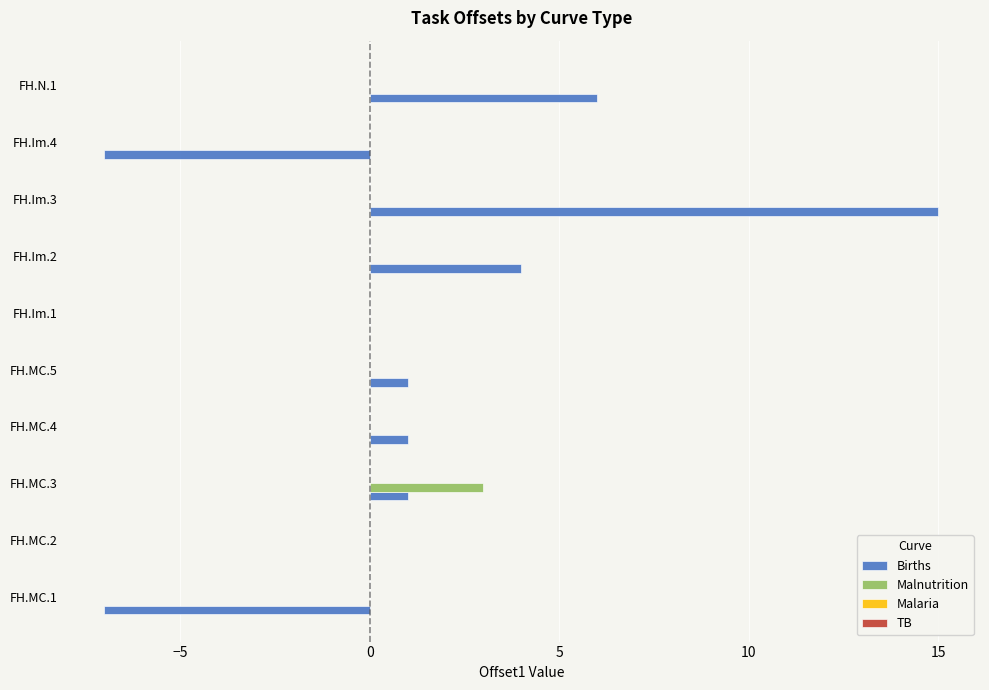

The value of Births at FH.Im.1 is 10. True or false?

False